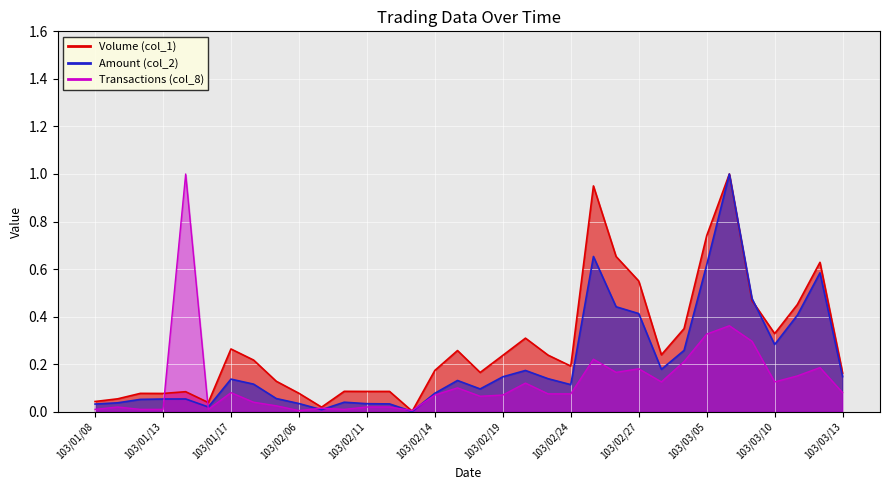

Does the chart display data point markers on the line(s)?

No